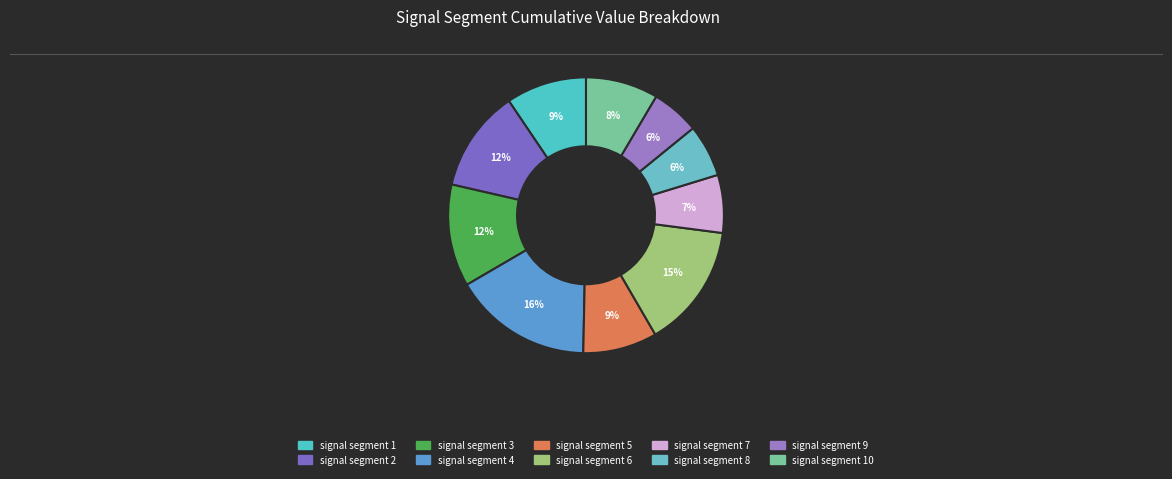

How many segments does this pie chart have?

10